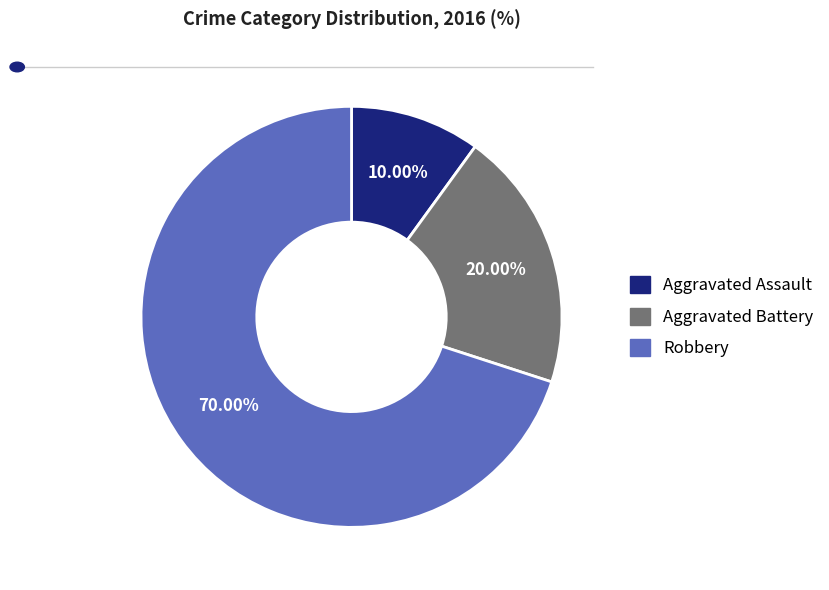

To the nearest percent, what is the combined percentage of Aggravated Battery and Robbery?

90%